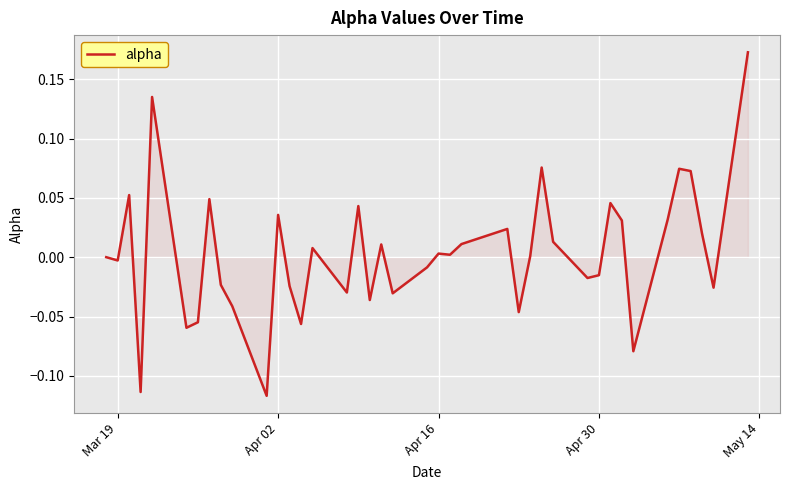

What is the difference between the maximum and minimum values?

0.3